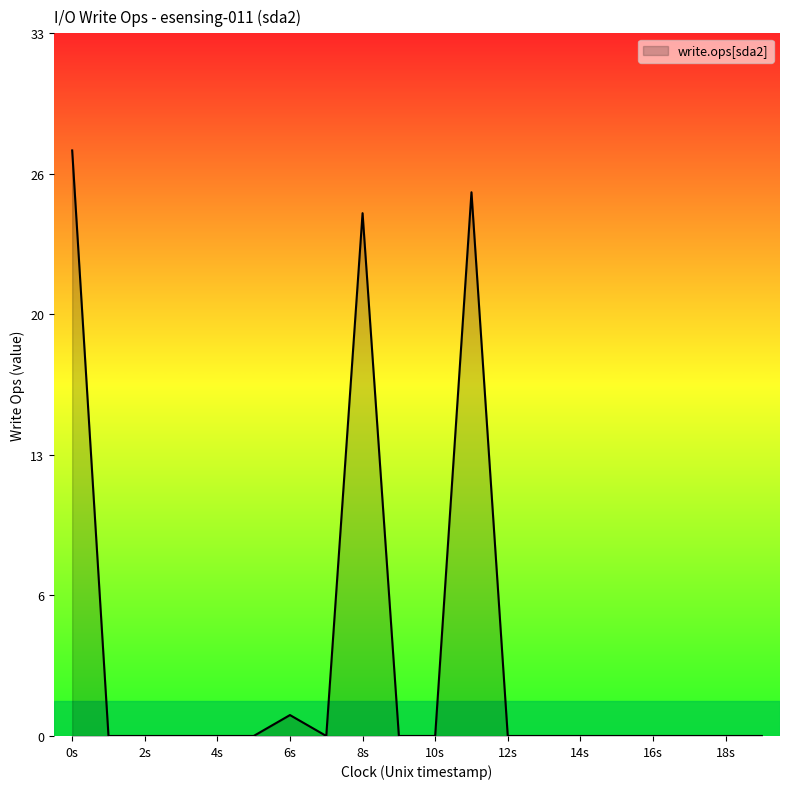

Is this an area chart (filled region under the line)?

Yes